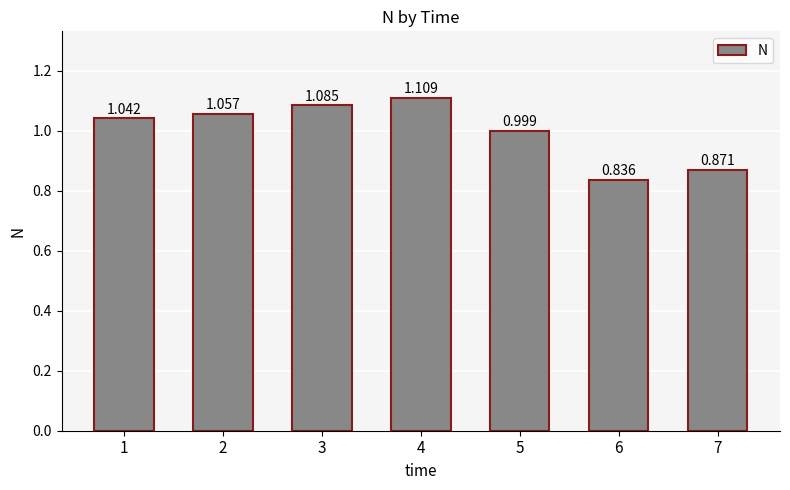

What is the greatest value displayed?

1.1